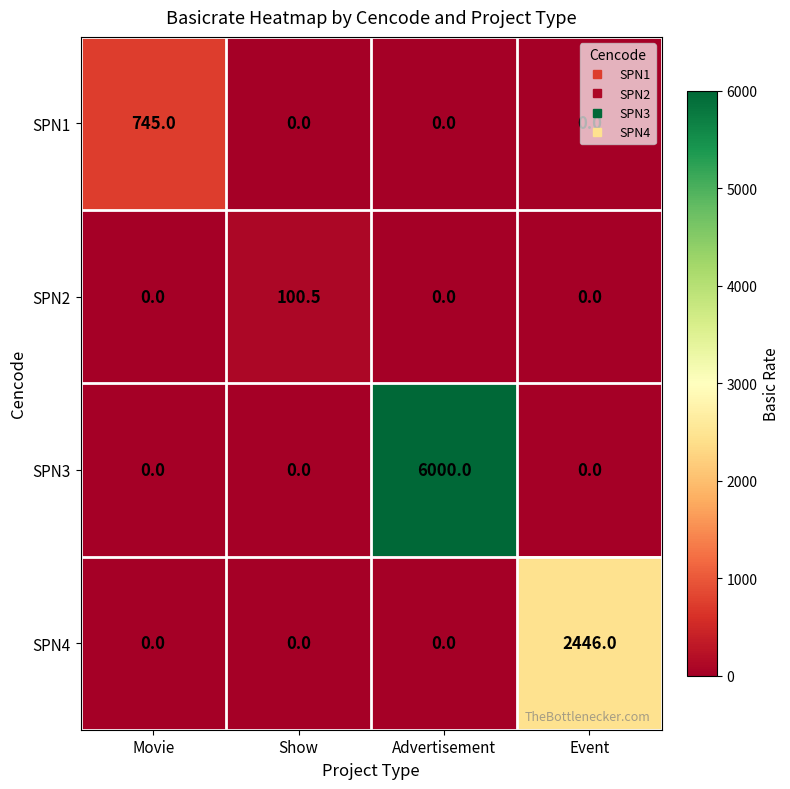

Rank the series by their maximum value, from lowest to highest.

SPN2, SPN1, SPN4, SPN3